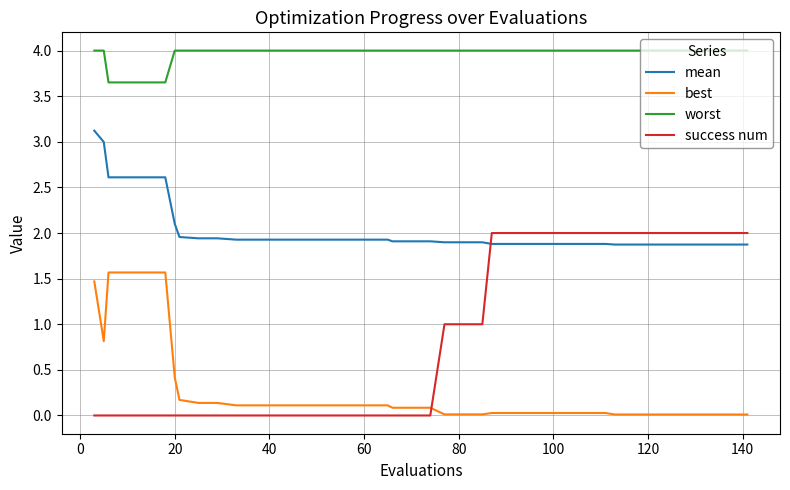

What is the minimum value for mean?

1.9